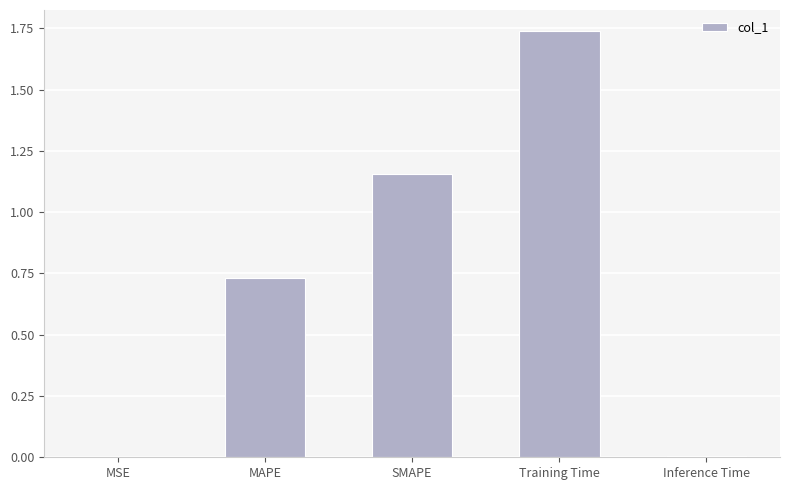

What is the sum of the values at MAPE and SMAPE?

1.9